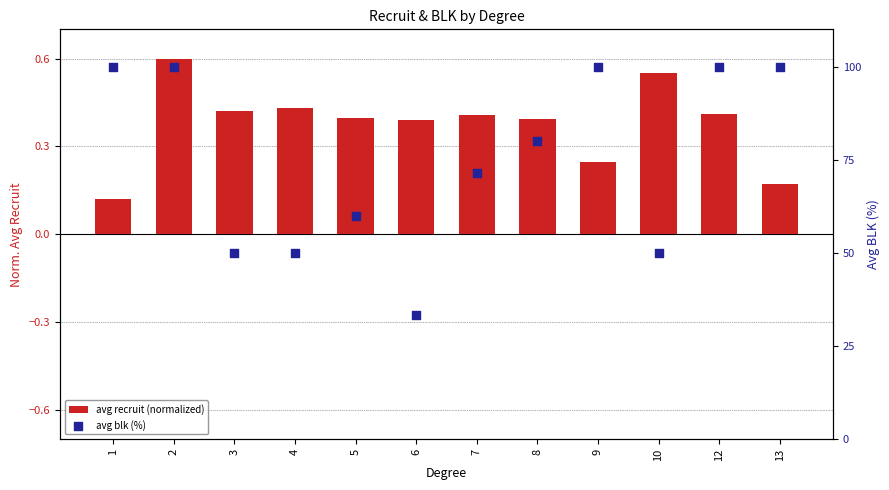

At how many categories does at least one series exceed 13?

12